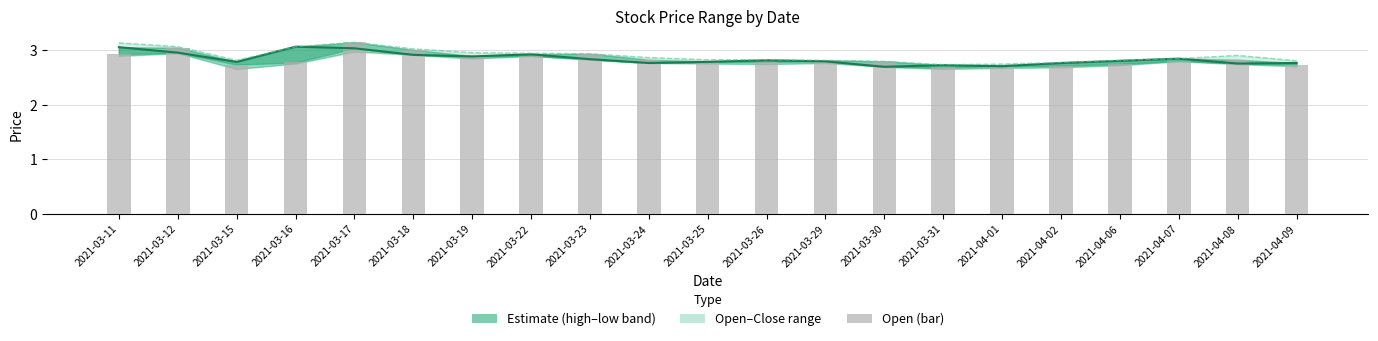

Is it true that the value at 2021-04-07 is 1.6?

False